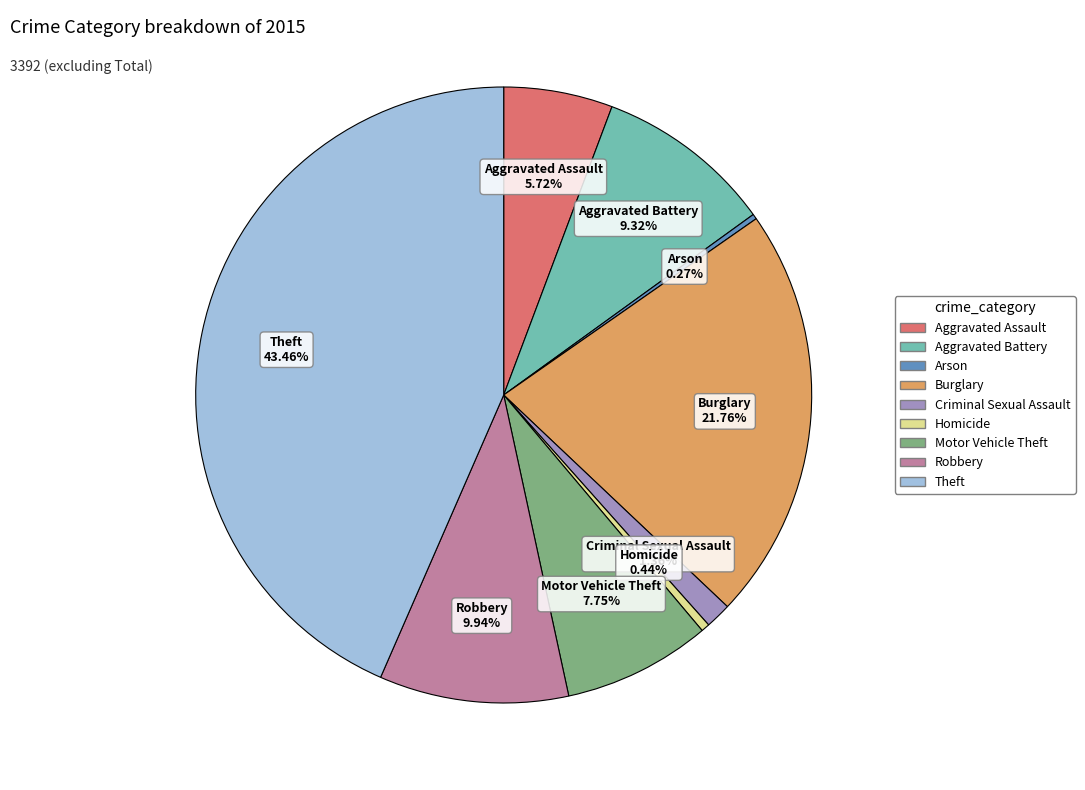

How much of the chart is everything except Criminal Sexual Assault?

98.6%